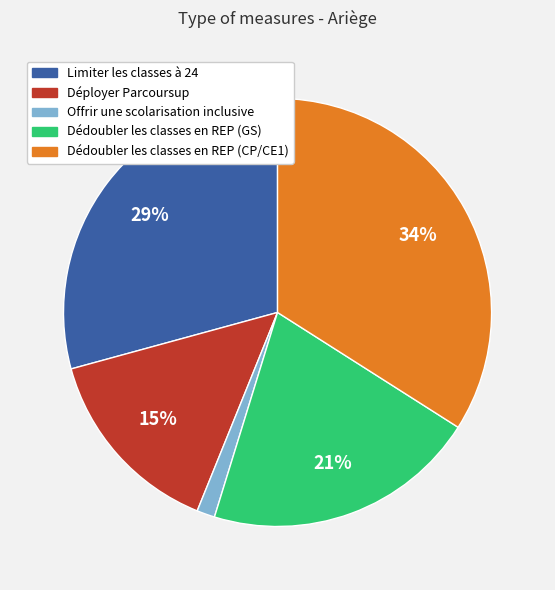

Which category has the smallest portion of the pie?

Offrir une scolarisation inclusive